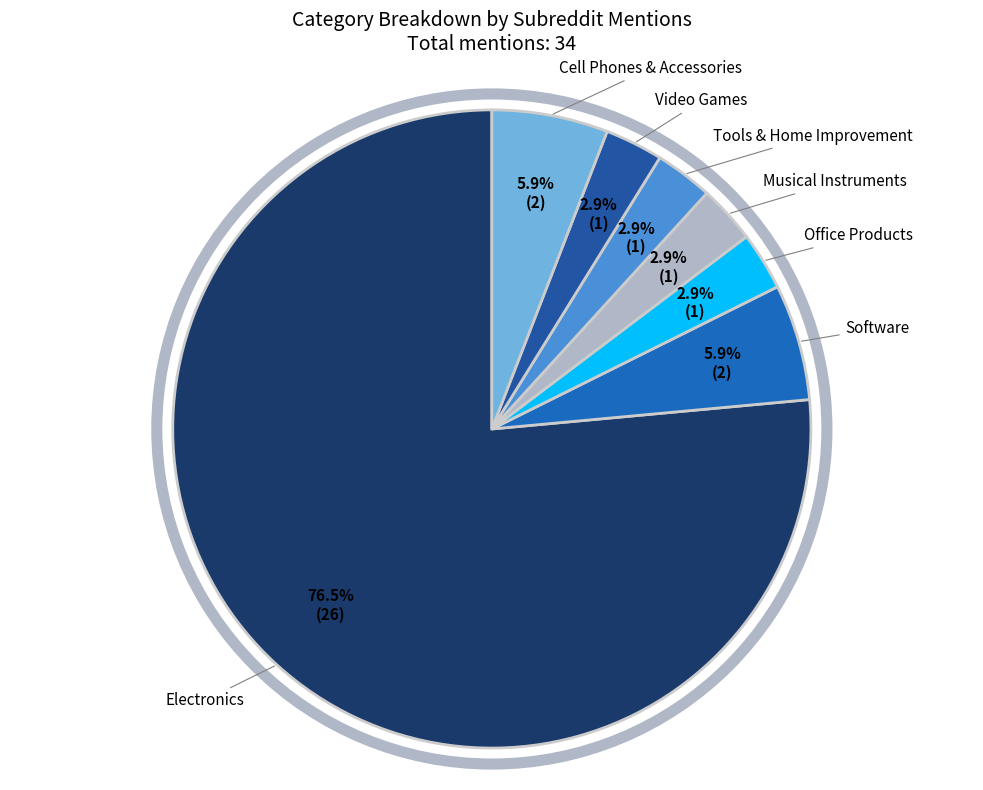

Count the number of slices in the pie.

7